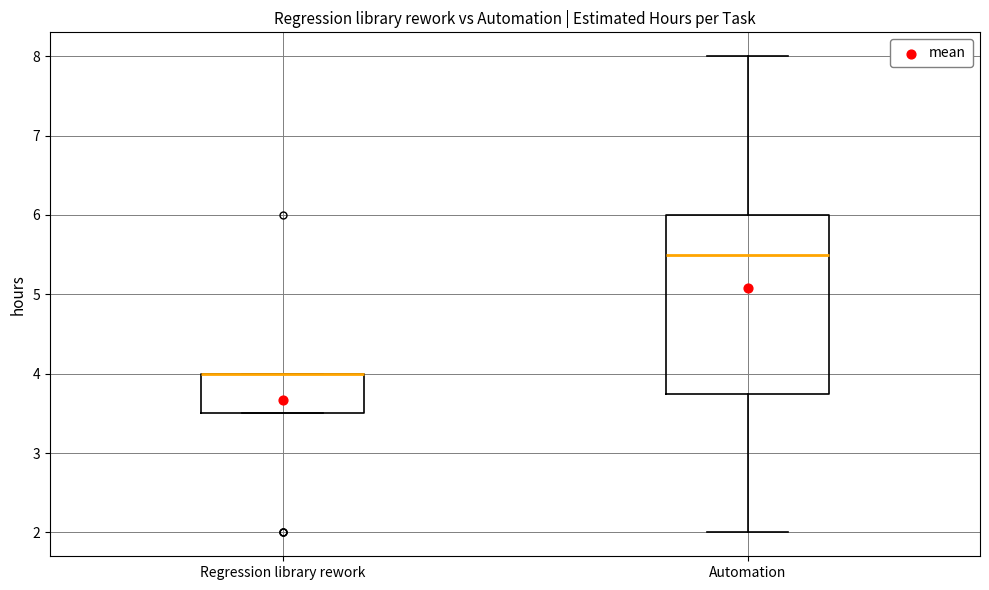

Reading left to right, read every box against the y-axis: the position of its median line, the range the box covers, and the ends of its whiskers. The values are not printed on the chart, so give them approximately, as read against the axis.

Regression library rework: median 4.0 (drawn on the box's upper edge), box 3.5 to 4.0, whiskers 3.5 to 4.0
Automation: median 5.5, box 3.8 to 6.0, whiskers 2.0 to 8.0